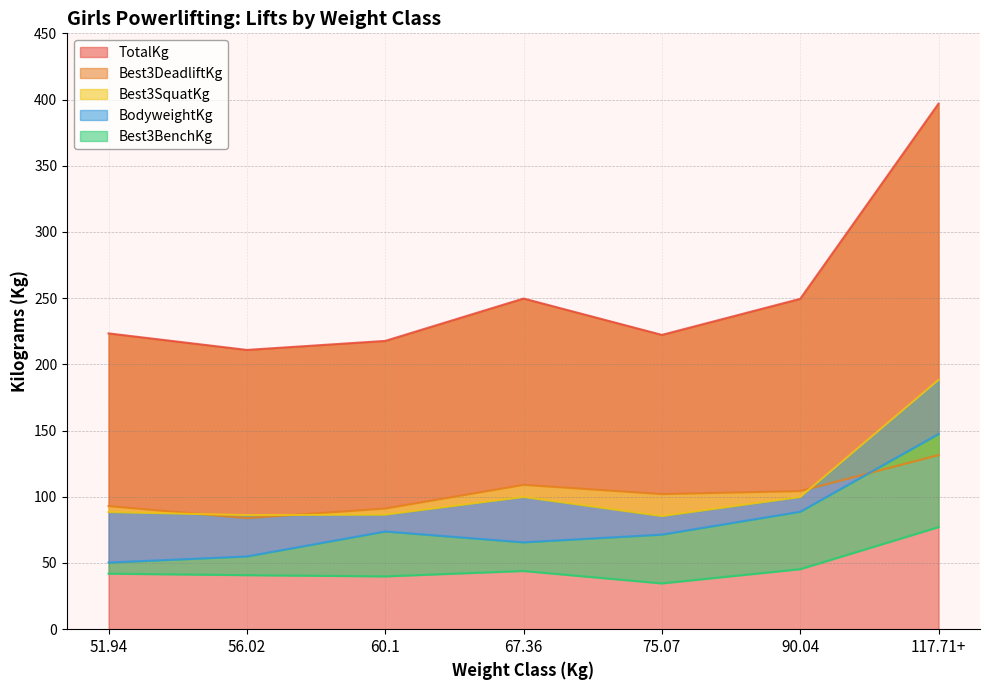

How many lines are shown in the chart?

5